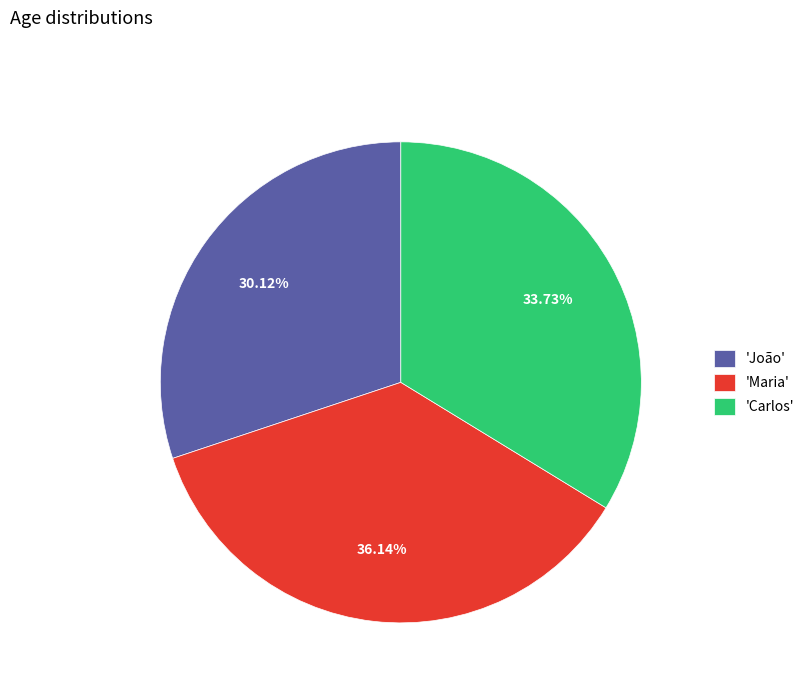

Count the number of slices in the pie.

3